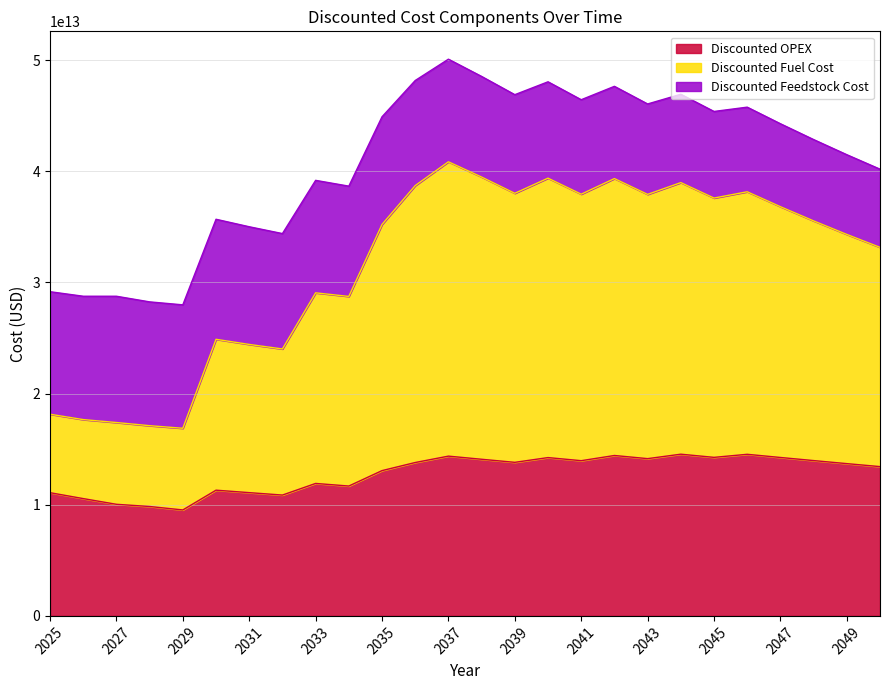

How many data points does each series have?

26